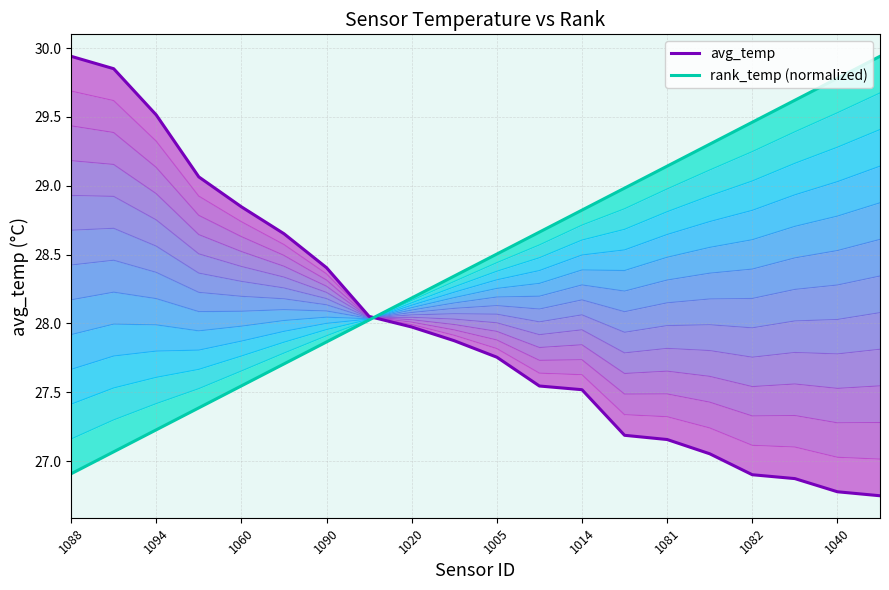

How many times do rank_temp (normalized) and avg_temp cross each other?

1